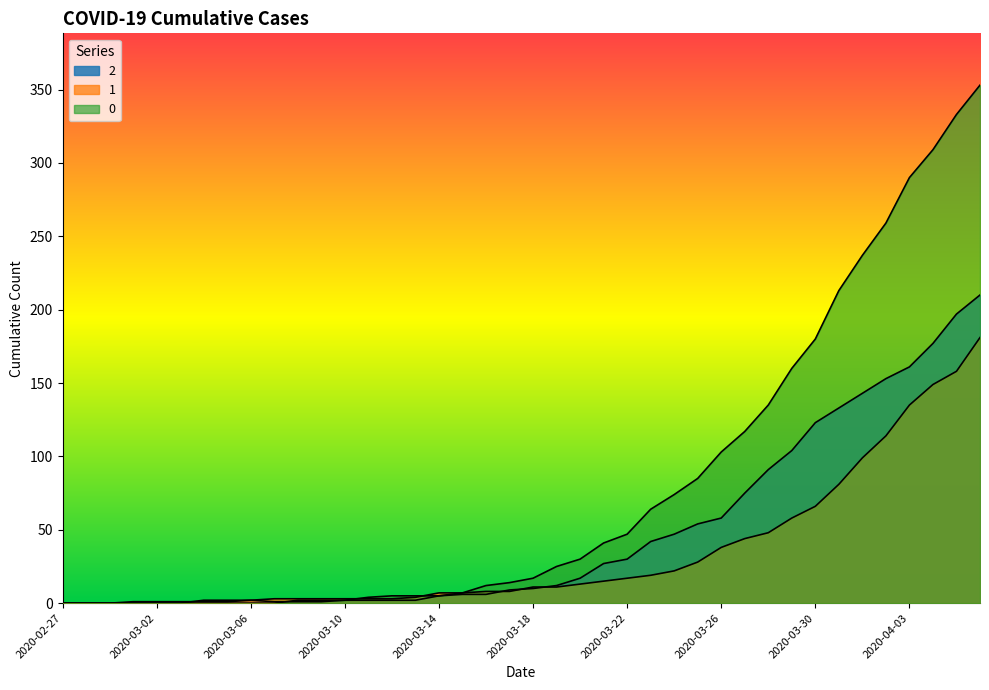

Between which two adjacent categories do 0 and 1 first intersect?

2020-03-10 and 2020-03-11